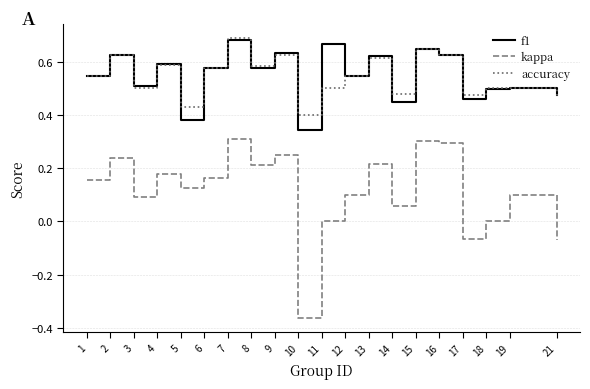

True or false: f1 has a value of 0.4 at 14.

True